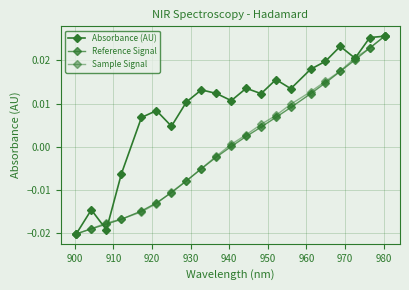

Which series has the largest total across all categories?

Absorbance (AU)